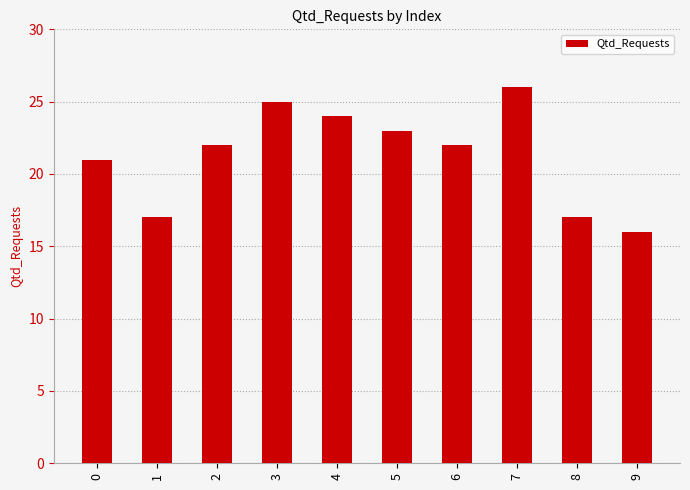

True or false: the data shows 25 at 3.

True